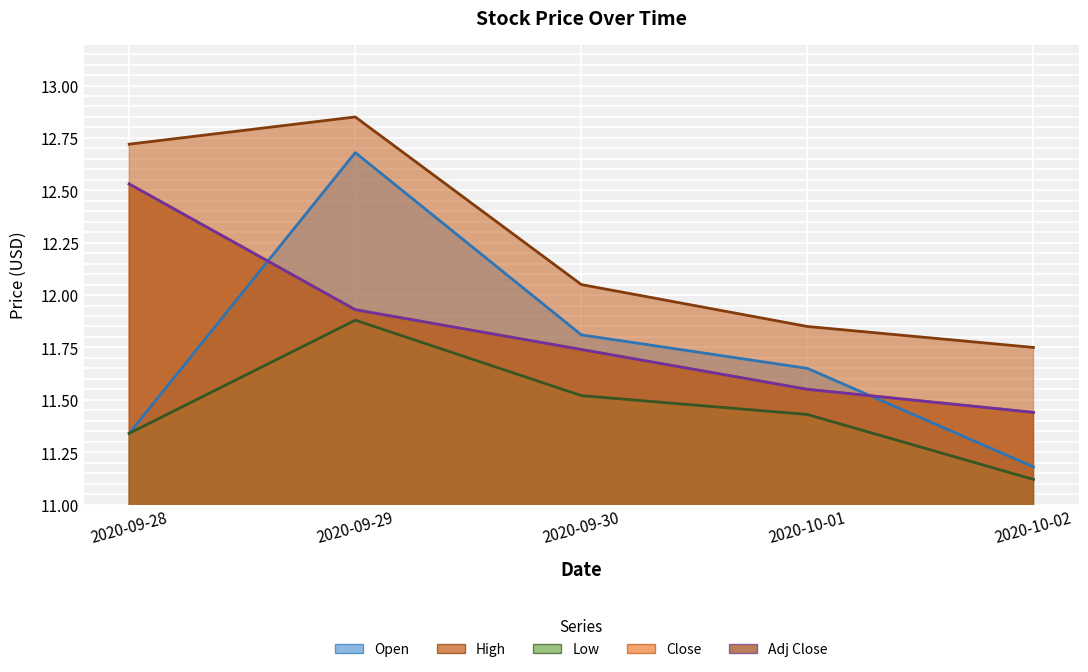

Which series has the largest range (max minus min)?

Open